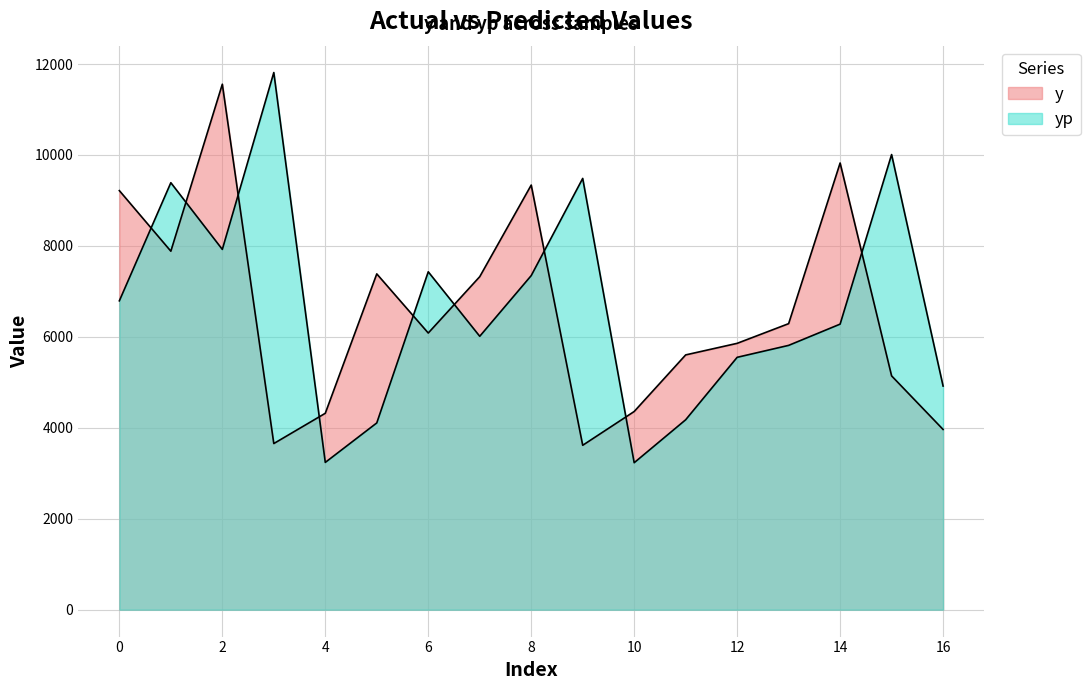

How many data points in yp are above 6280?

9